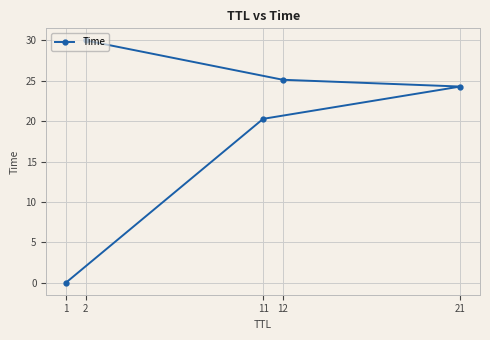

True or false: the data shows 40.8 at 12.

False